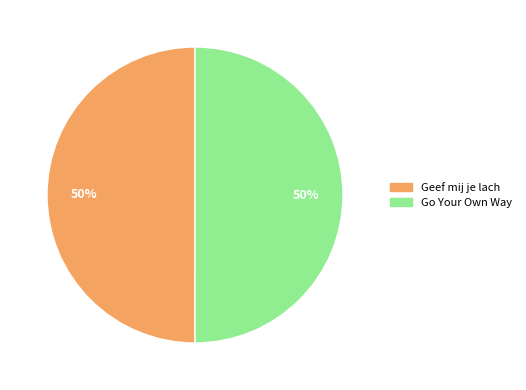

To the nearest percent, what portion does Geef mij je lach represent?

50%